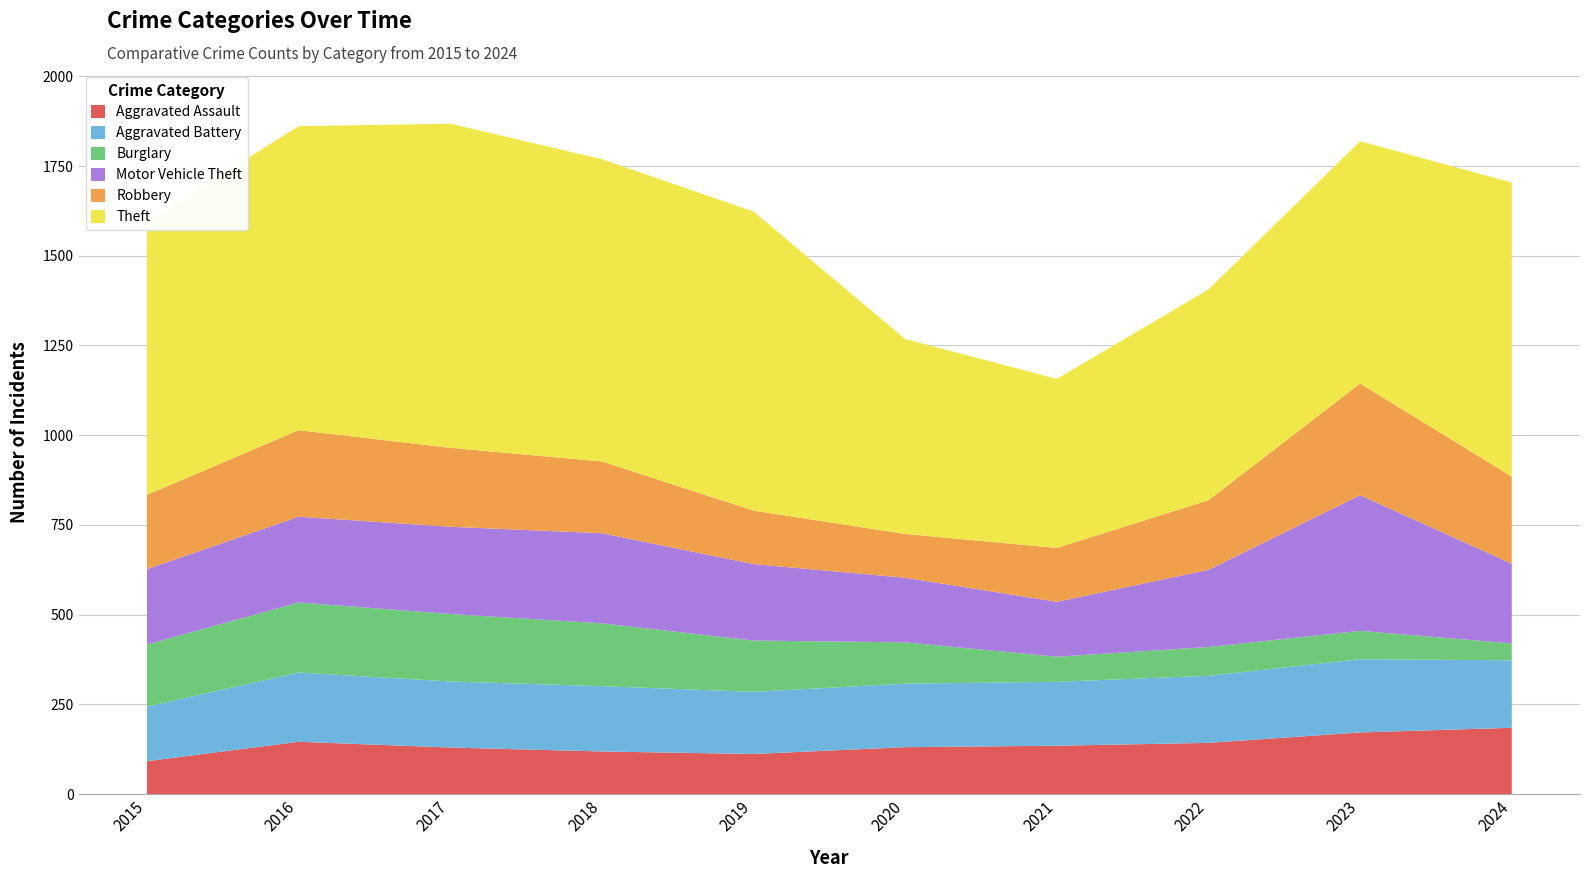

Reading right to left, what are all the values shown in this chart?

Aggravated Assault: 2024=185	2023=172	2022=143	2021=135	2020=131	2019=112	2018=119	2017=130	2016=146	2015=92
Aggravated Battery: 2024=188	2023=204	2022=187	2021=178	2020=177	2019=173	2018=182	2017=184	2016=193	2015=152
Burglary: 2024=47	2023=79	2022=80	2021=70	2020=115	2019=143	2018=175	2017=188	2016=195	2015=173
Motor Vehicle Theft: 2024=222	2023=378	2022=215	2021=153	2020=180	2019=213	2018=251	2017=243	2016=239	2015=210
Robbery: 2024=243	2023=311	2022=194	2021=150	2020=122	2019=149	2018=200	2017=220	2016=241	2015=207
Theft: 2024=819	2023=675	2022=587	2021=471	2020=543	2019=833	2018=842	2017=903	2016=847	2015=762